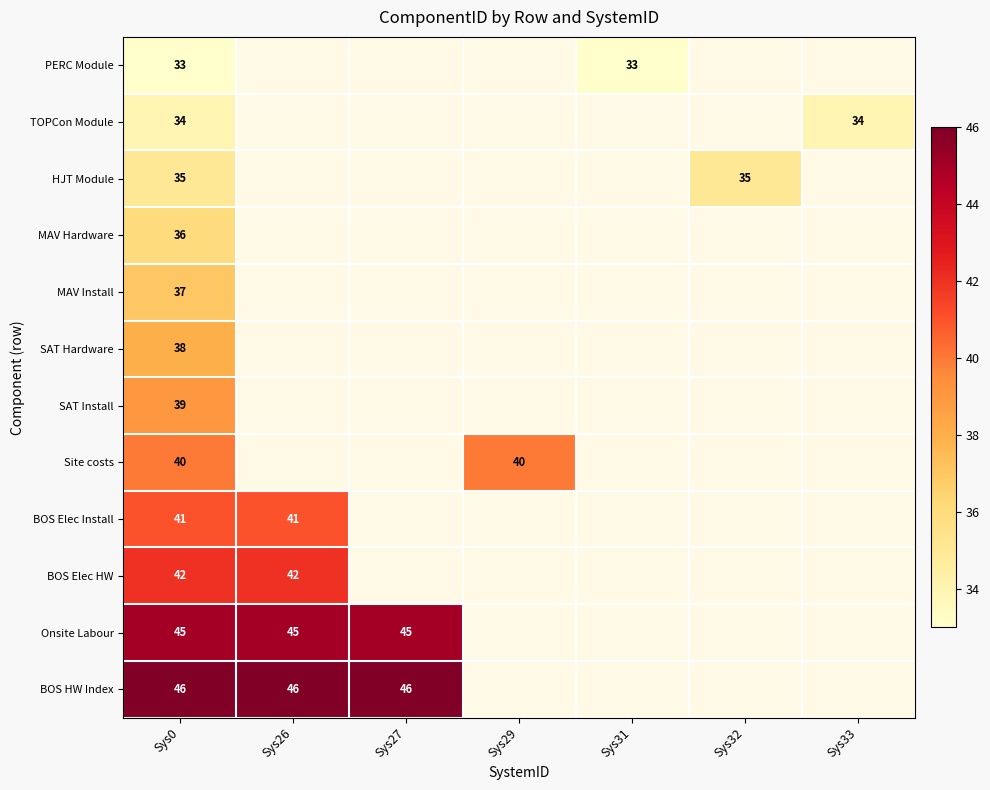

Is it true that PERC Module equals 58 at Sys31?

False